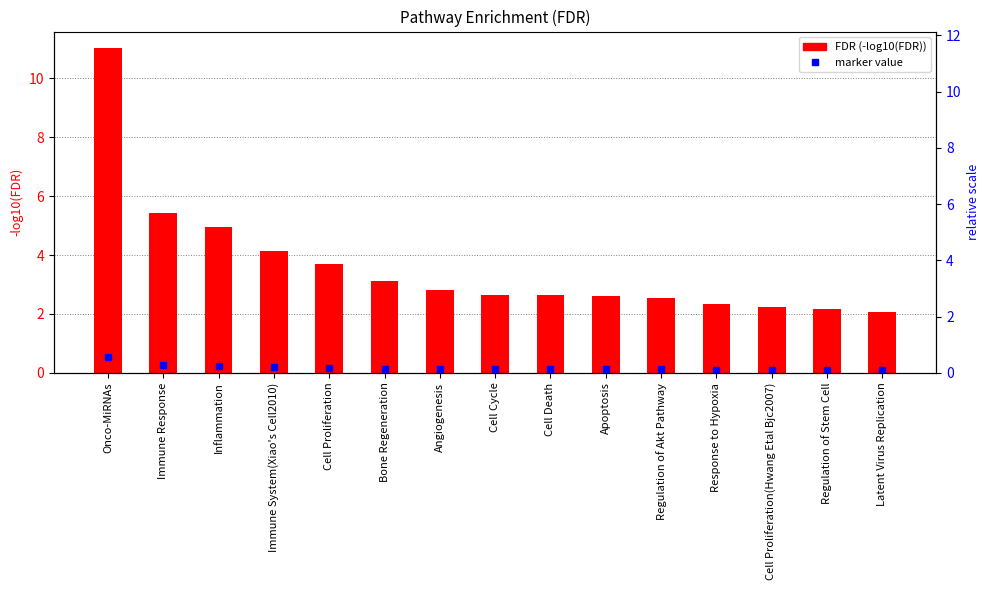

The chart shows a value of 5.0 at Inflammation. True or false?

True